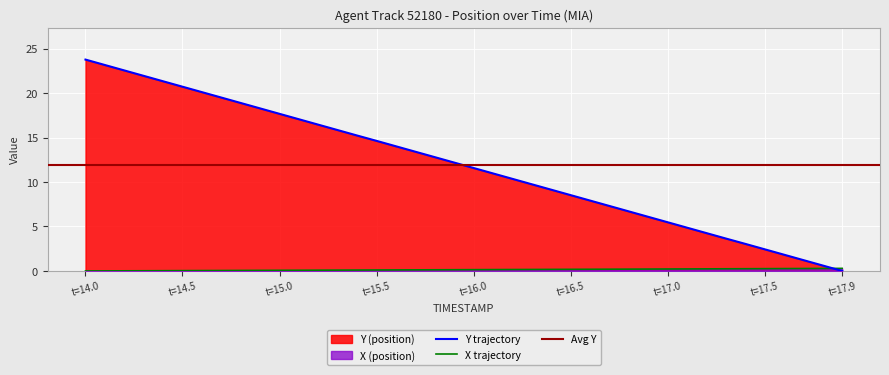

At which label does Y trajectory reach its peak?

t=14.0